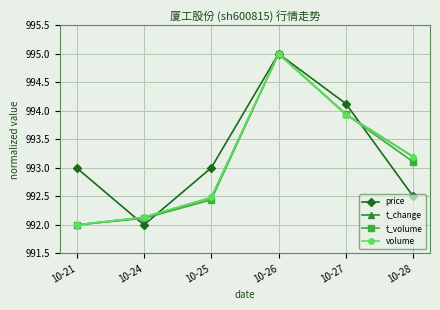

What is the value of the t_volume point at the 4th from the left?

995.0